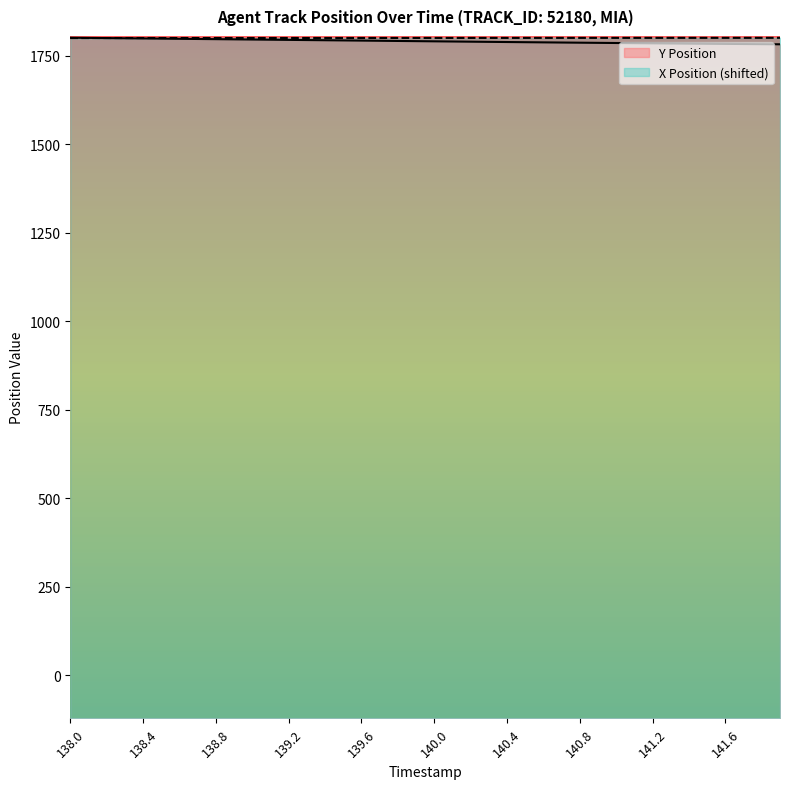

List the series in order of their peak value, highest first.

Y Position, X Position